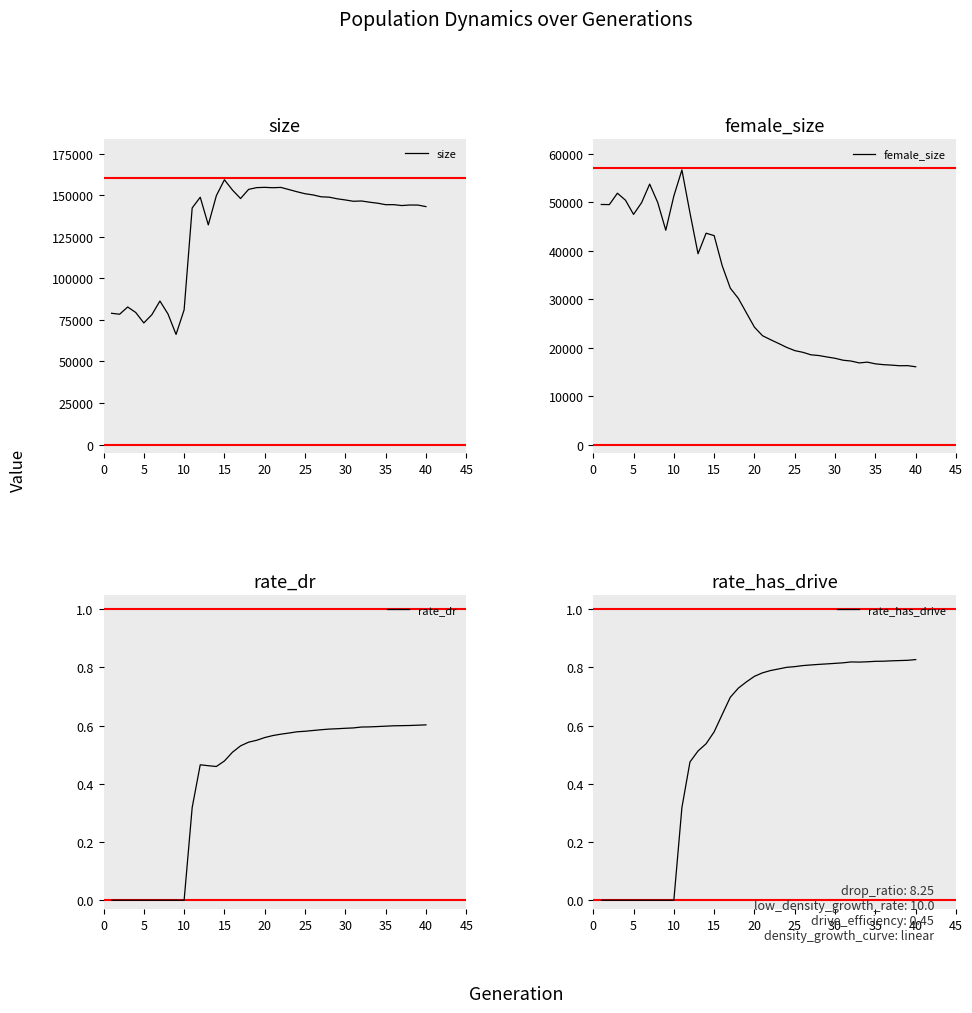

How many lines are shown in the chart?

4